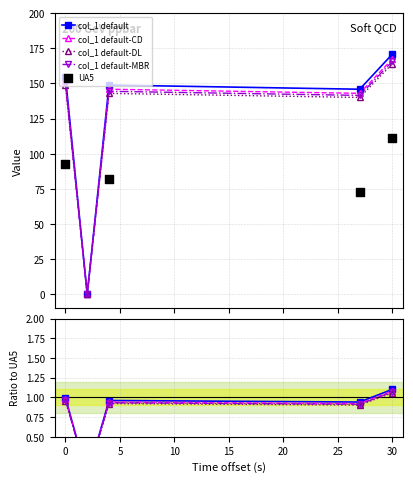

What is the value of the col_1 default point at the 3rd from the left?

148.9